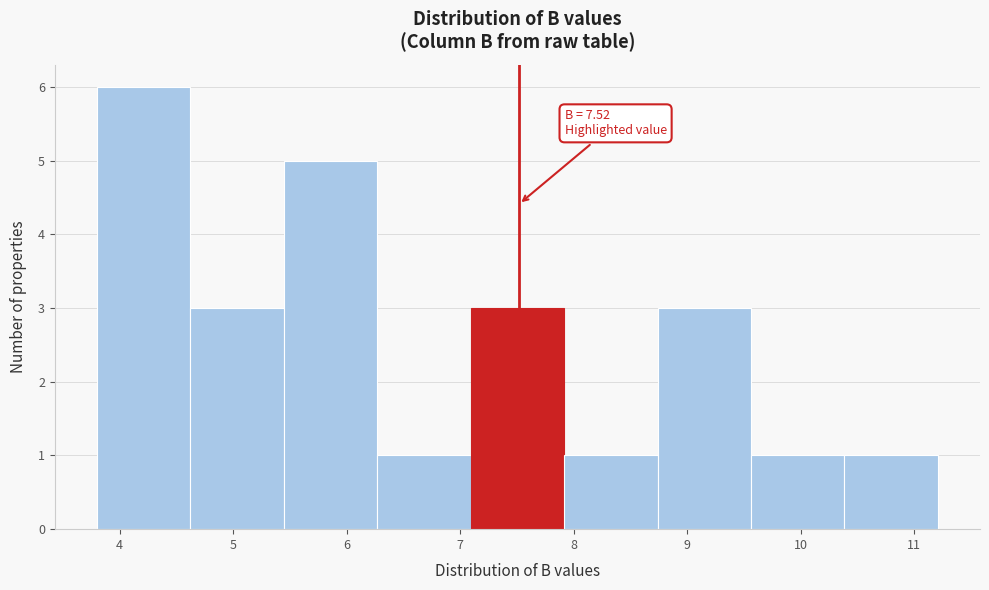

Which range on the x-axis has the tallest bar?

3.8 to 4.6